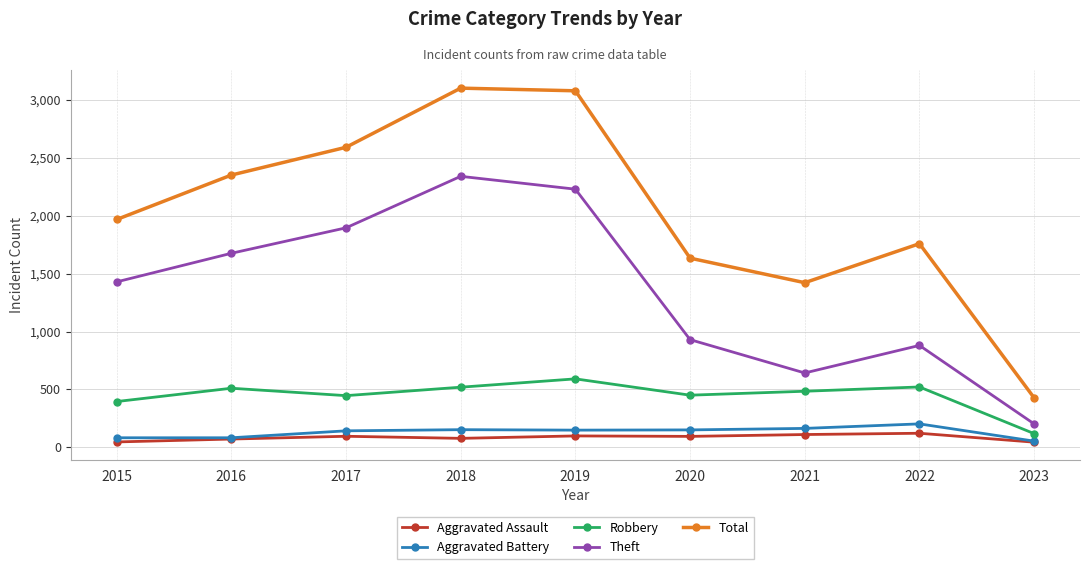

How many categories are shown in the chart?

9